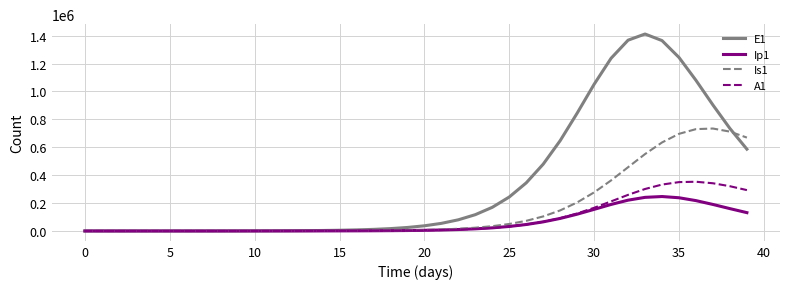

Which series has the largest total across all categories?

E1